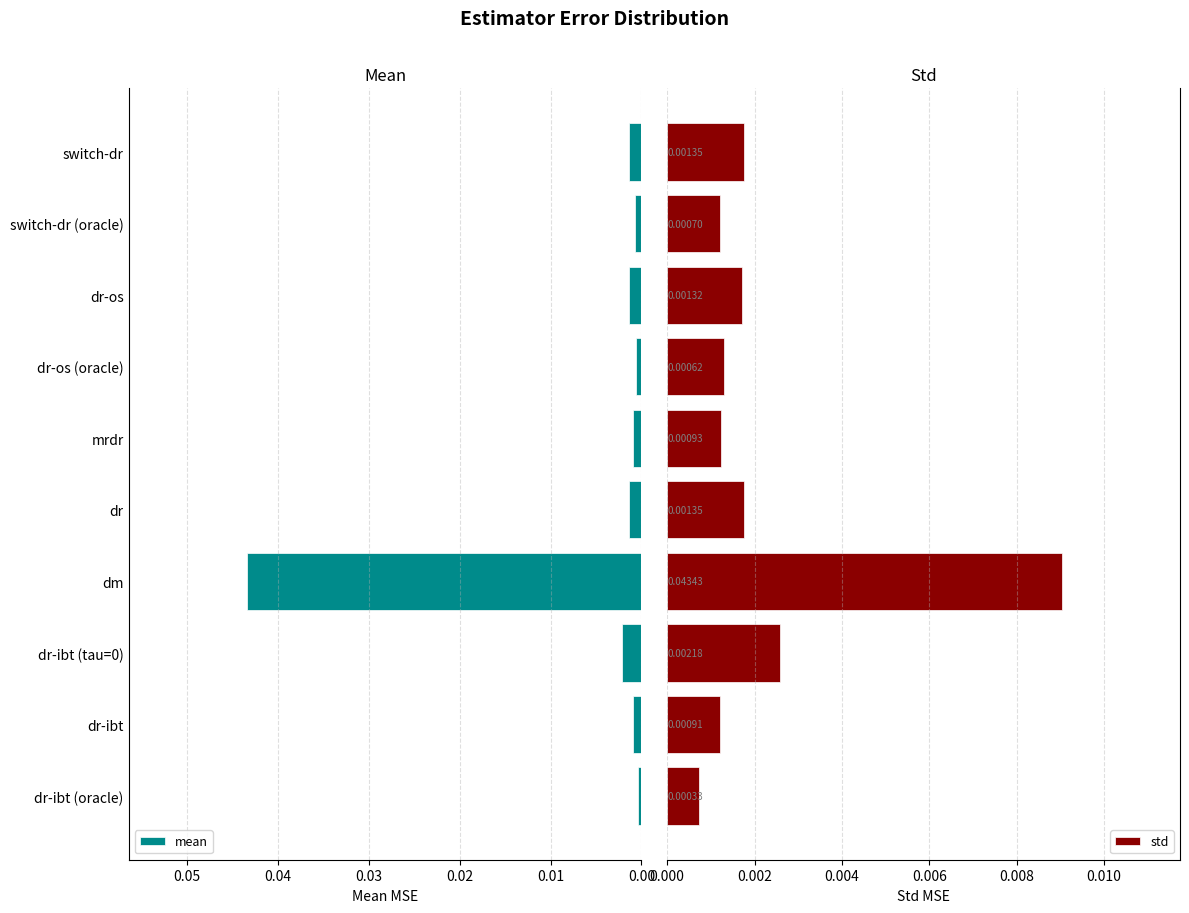

At which label does mean reach its peak?

dm